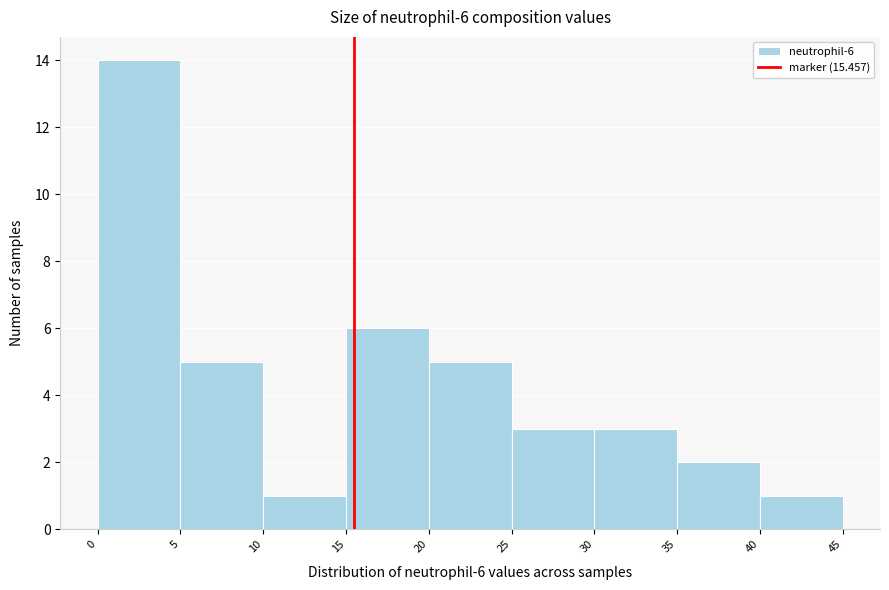

Over which range of the x-axis is the bar tallest?

0 to 5